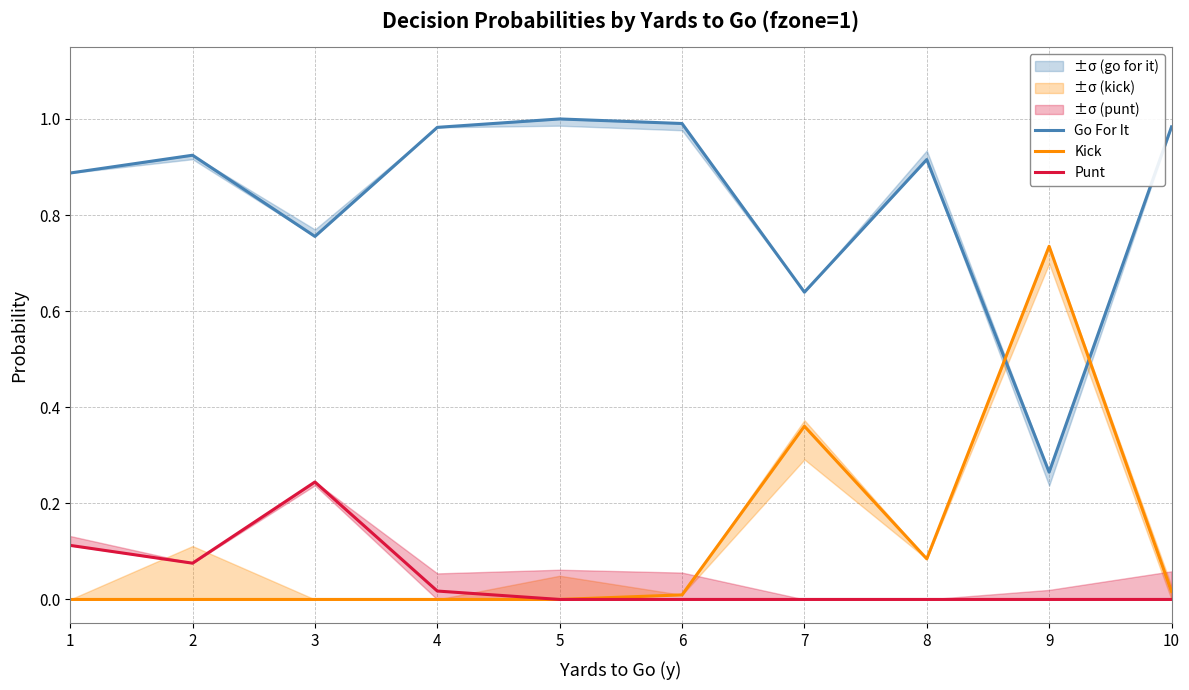

What is the highest value of the Go For It series?

1.0